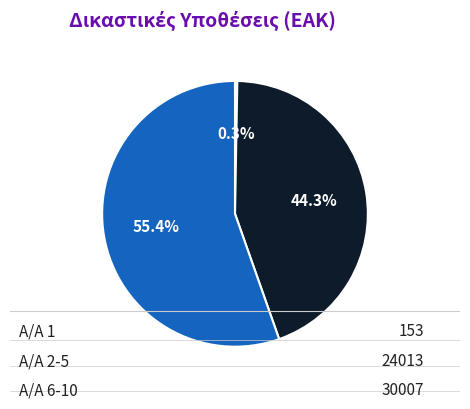

Does any single category account for the majority?

Yes